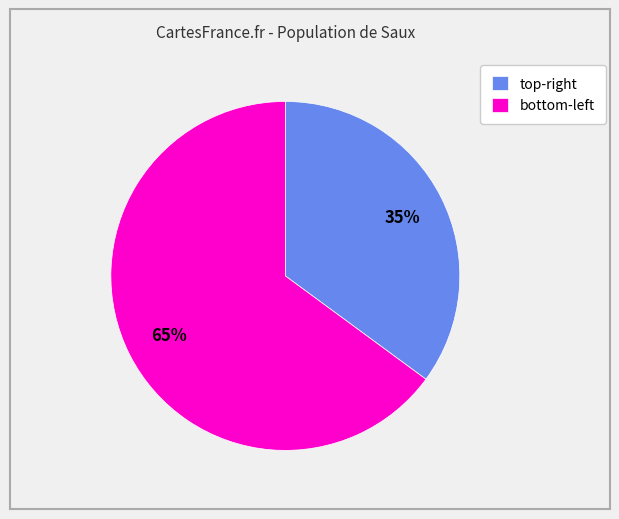

Rank the categories by value from lowest to highest.

top-right, bottom-left